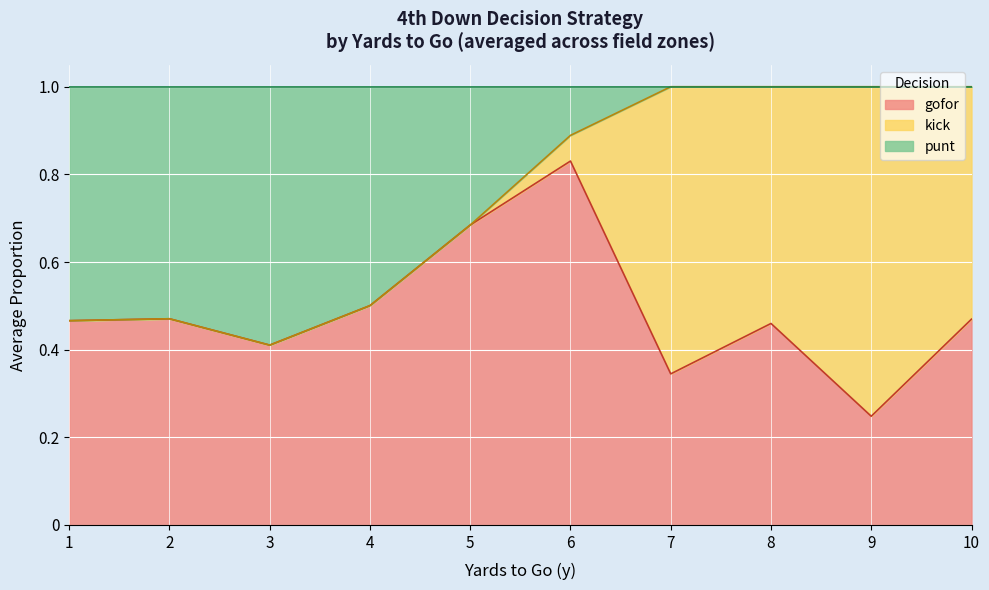

What is the total value across all series at 5?

1.0